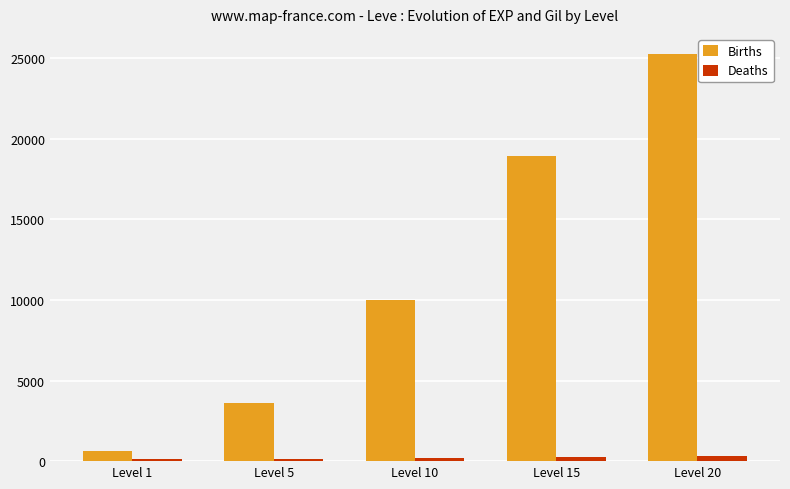

List the series in order of their peak value, lowest first.

Deaths, Births